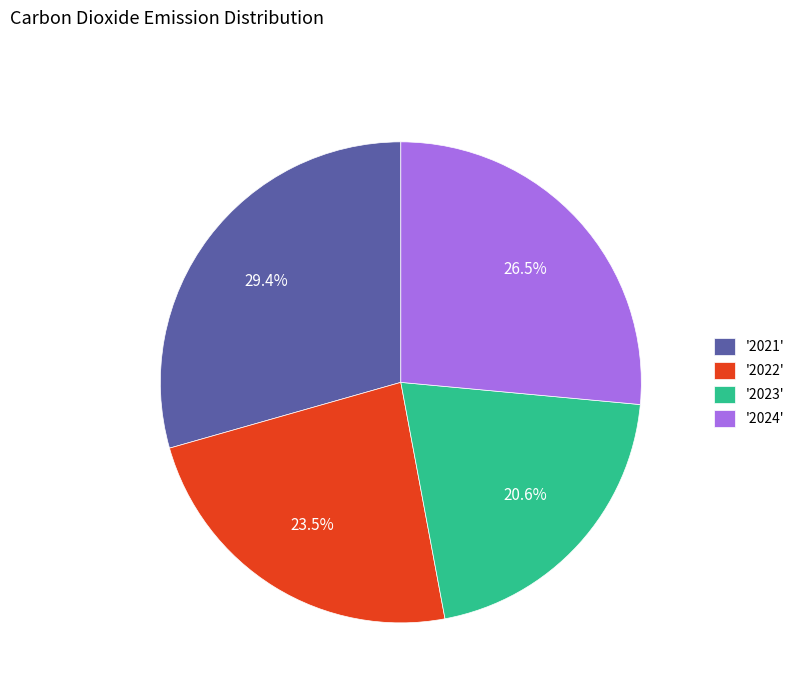

Does any single category account for the majority?

No